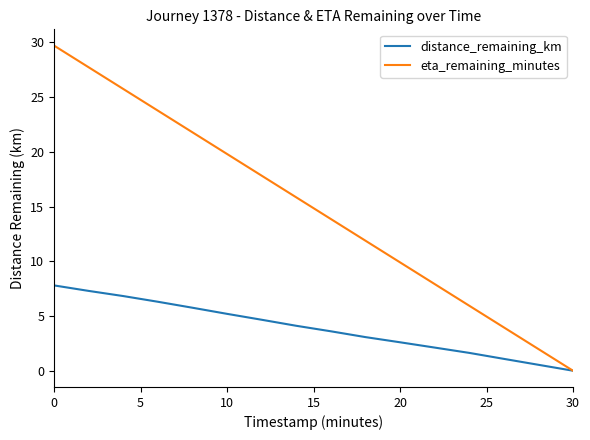

What is the maximum value for eta_remaining_minutes?

29.7